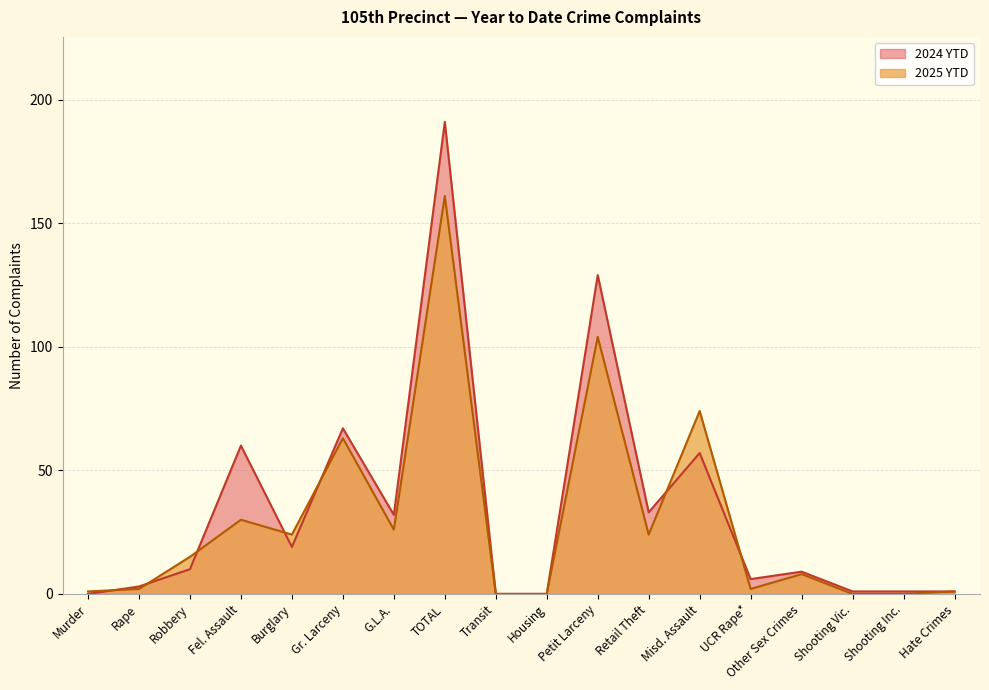

What is the highest value of the 2025 YTD series?

161